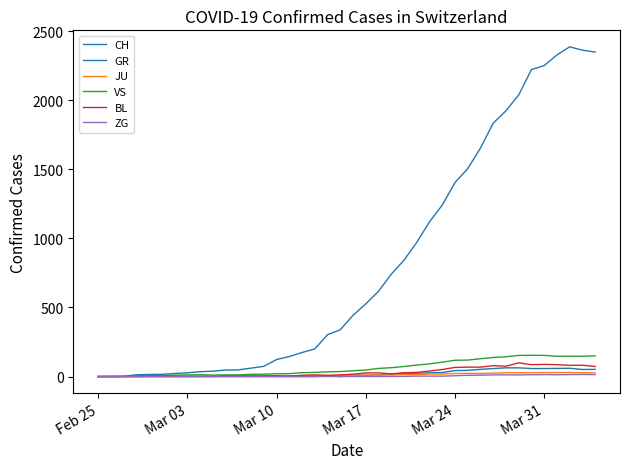

Does the chart display data point markers on the line(s)?

No